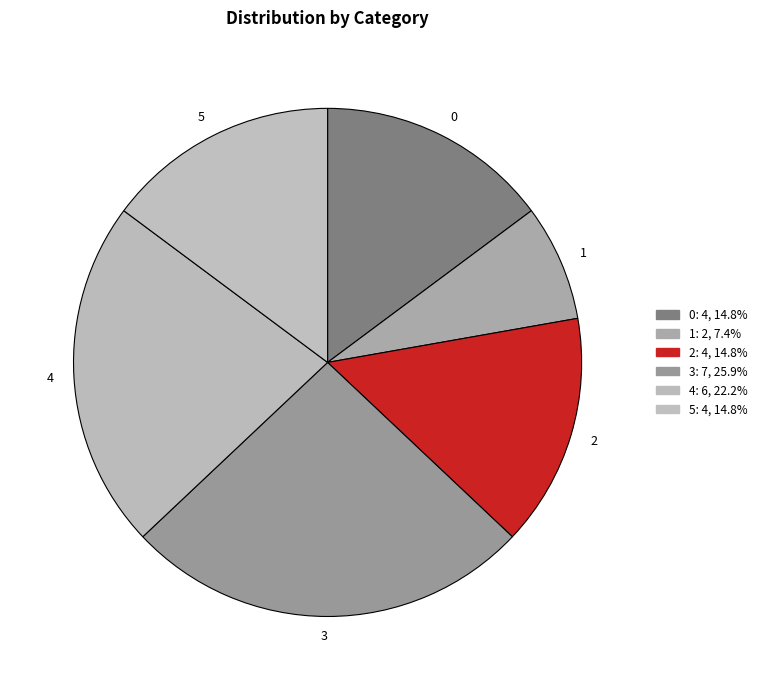

What is the change in value from 2 to 3?

+3